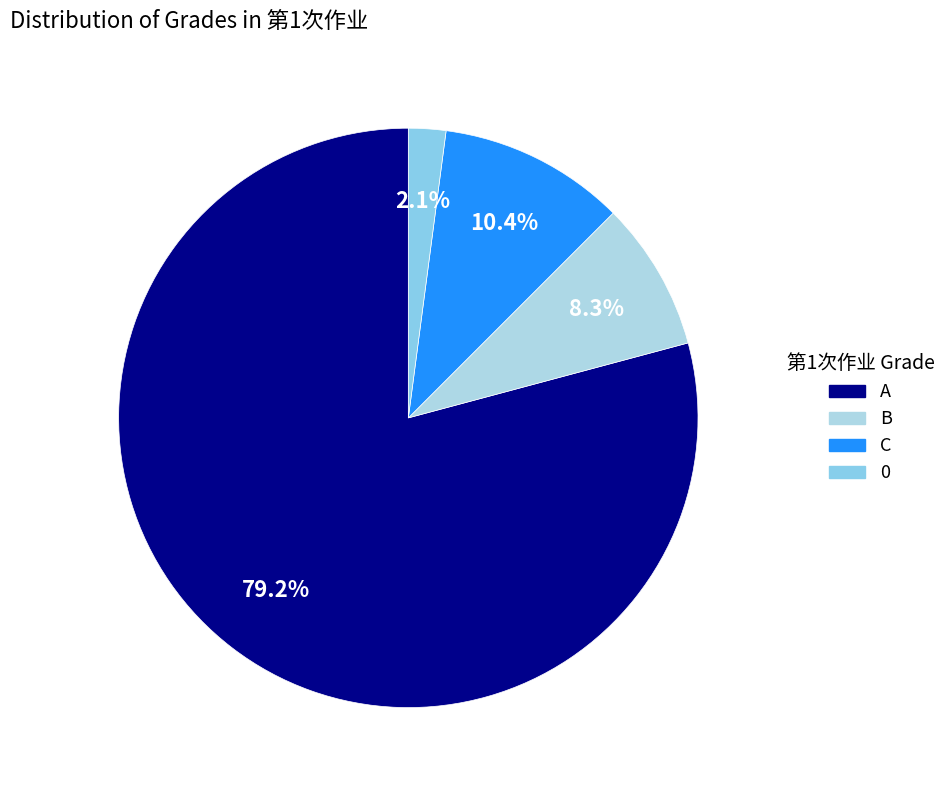

To the nearest percent, what is the average slice percentage?

25%